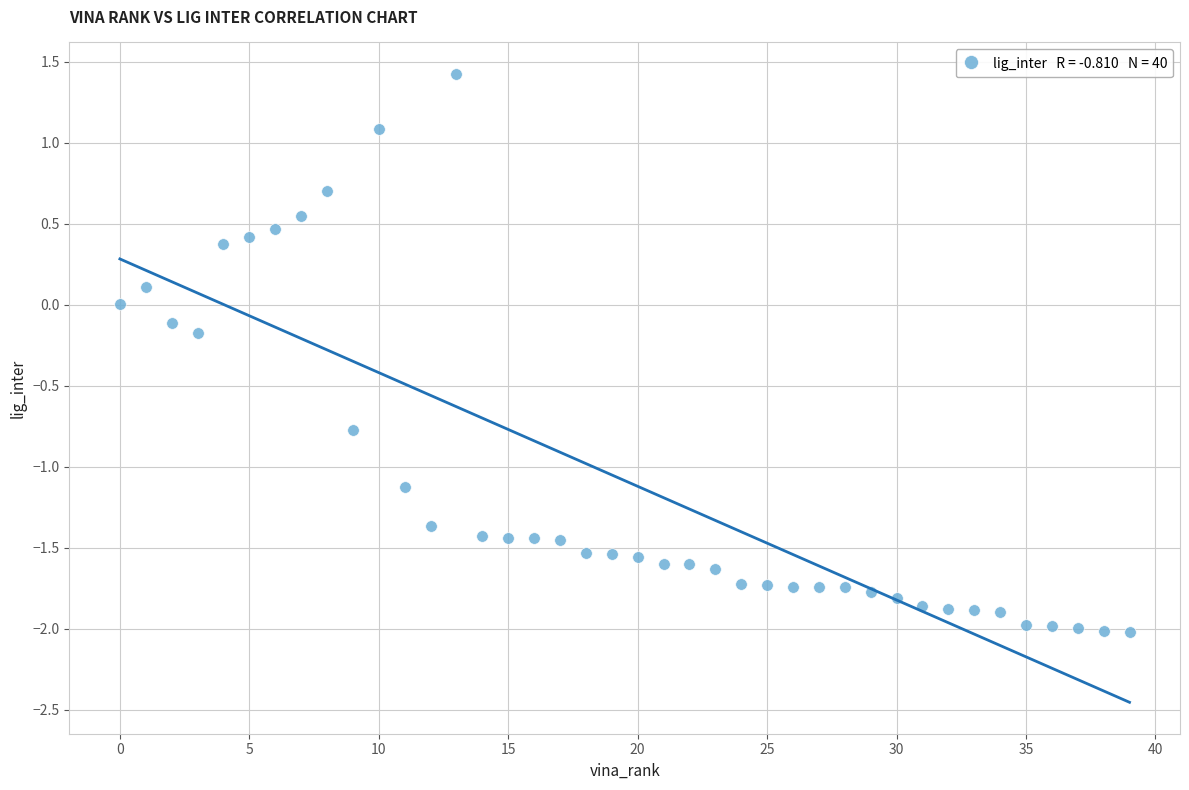

What is the range of Y values (max minus min)?

3.4